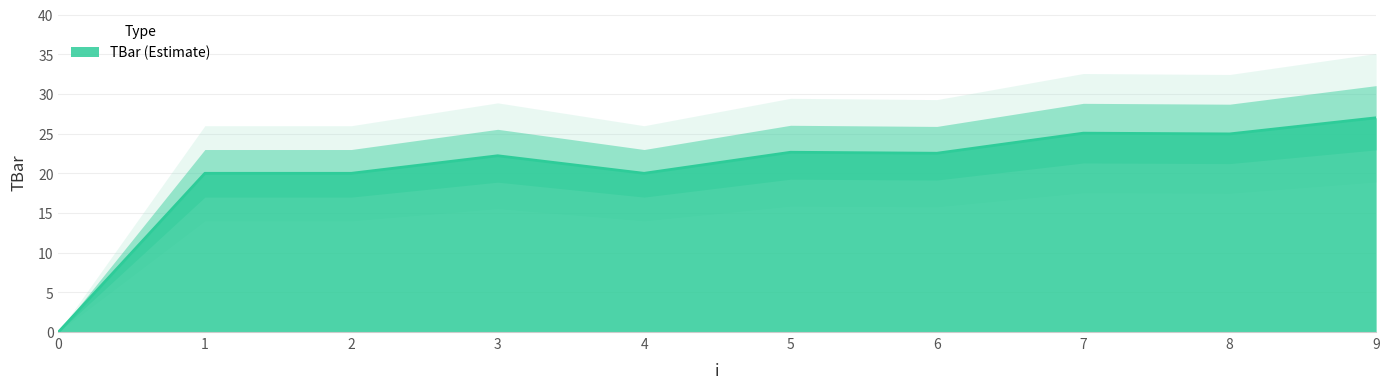

How many positive values are there?

9